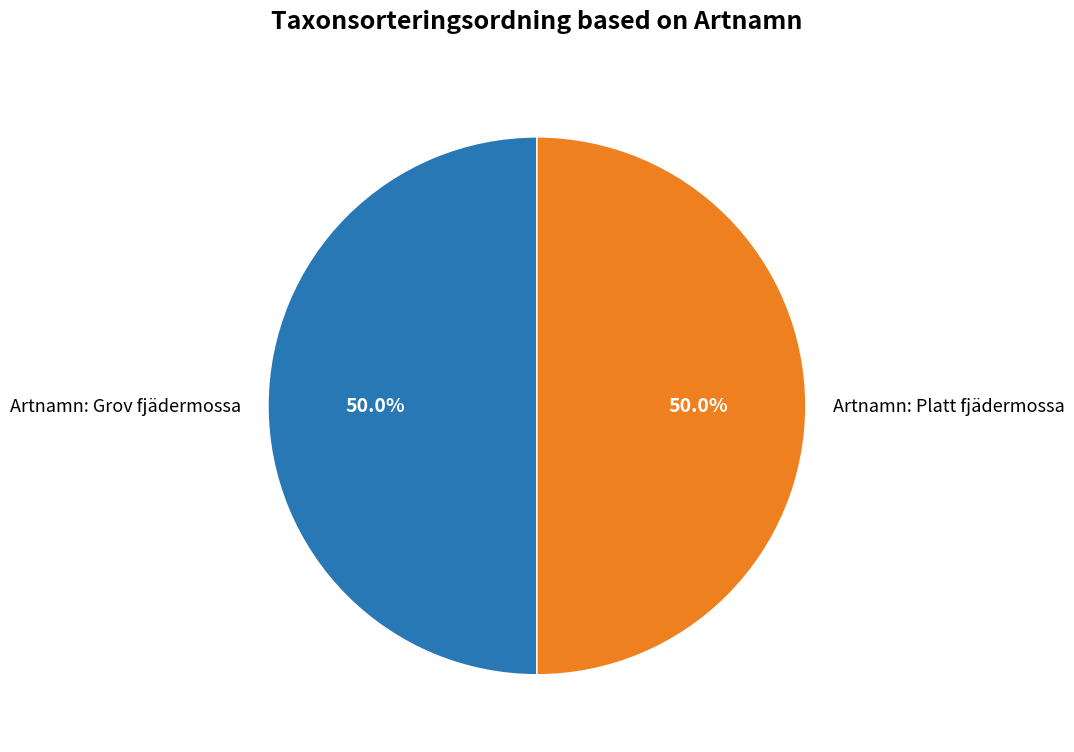

What is the ratio of the value at Artnamn: Grov fjädermossa to the value at Artnamn: Platt fjädermossa?

1.0